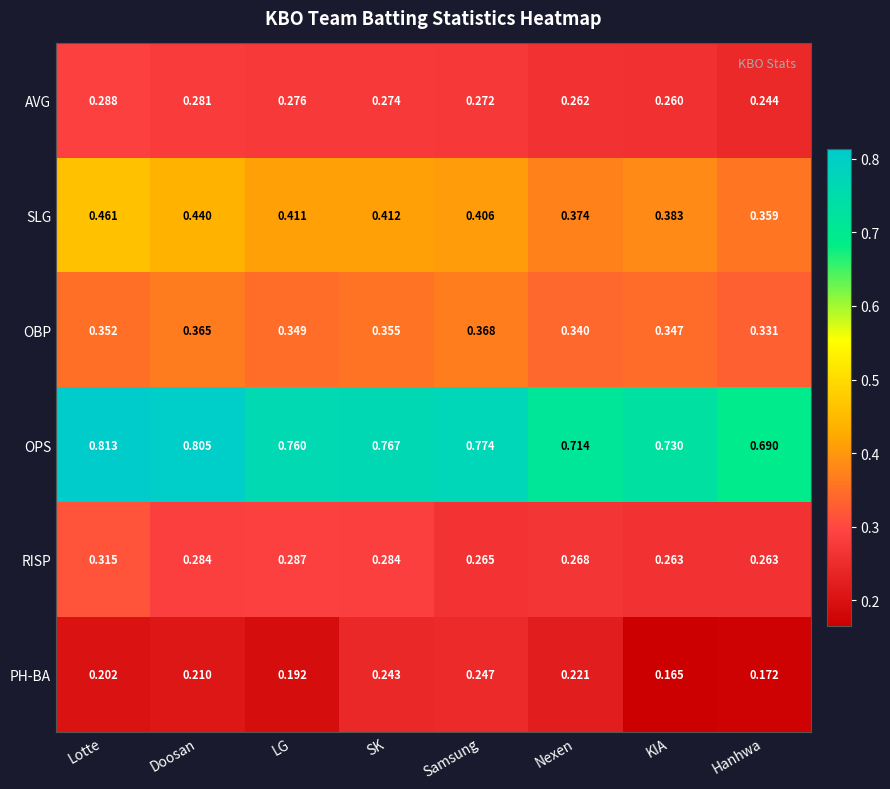

Where is OPS nearest to the value 0?

Hanhwa